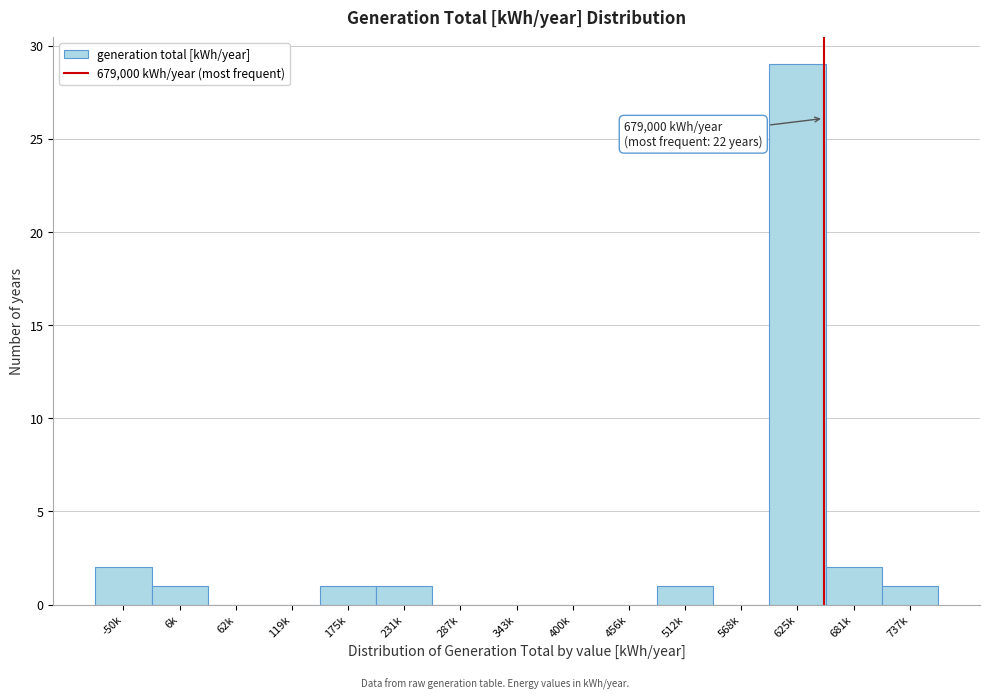

Reading left to right, transcribe all the data shown in this chart.

-50k=2	6k=1	62k=0	119k=0	175k=1	231k=1	287k=0	343k=0	400k=0	456k=0	512k=1	568k=0	625k=29	681k=2	737k=1